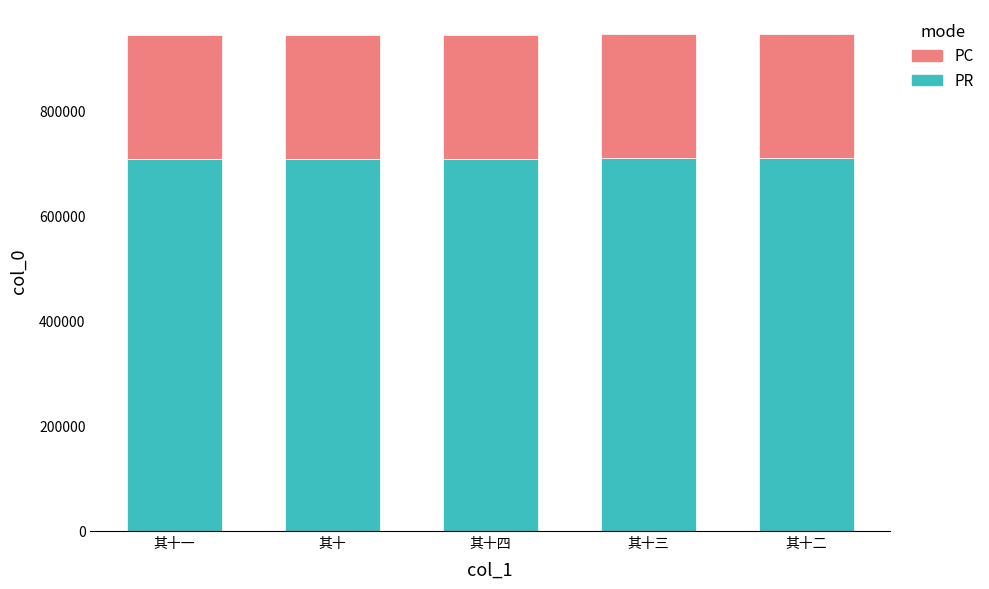

What is the highest value of the PR series?

709195.5